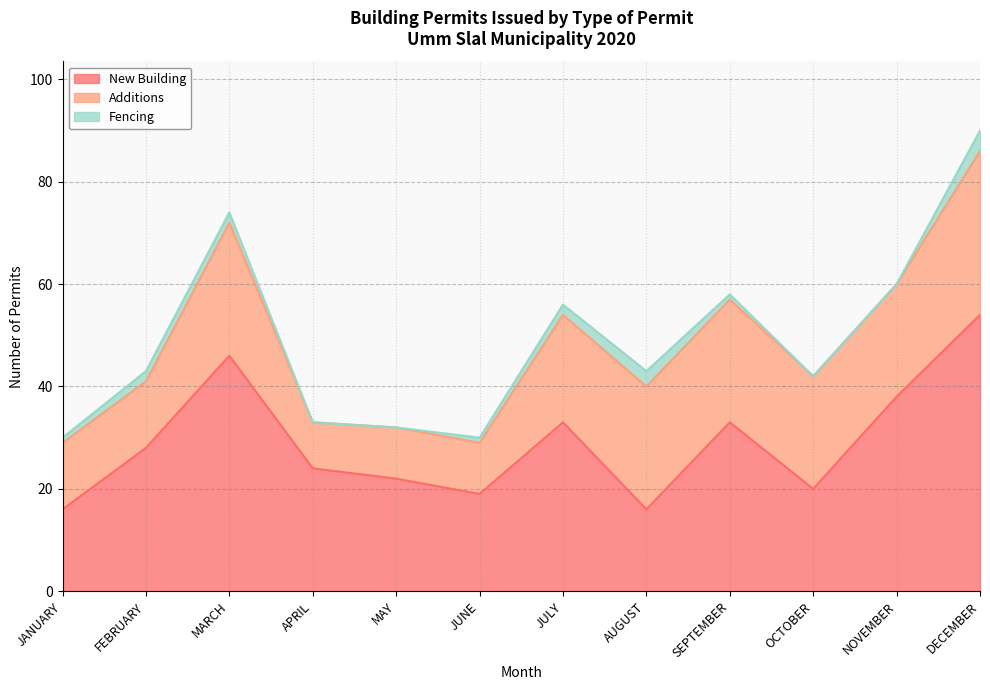

After their last crossing, which series has the higher values: New Building or Additions?

New Building